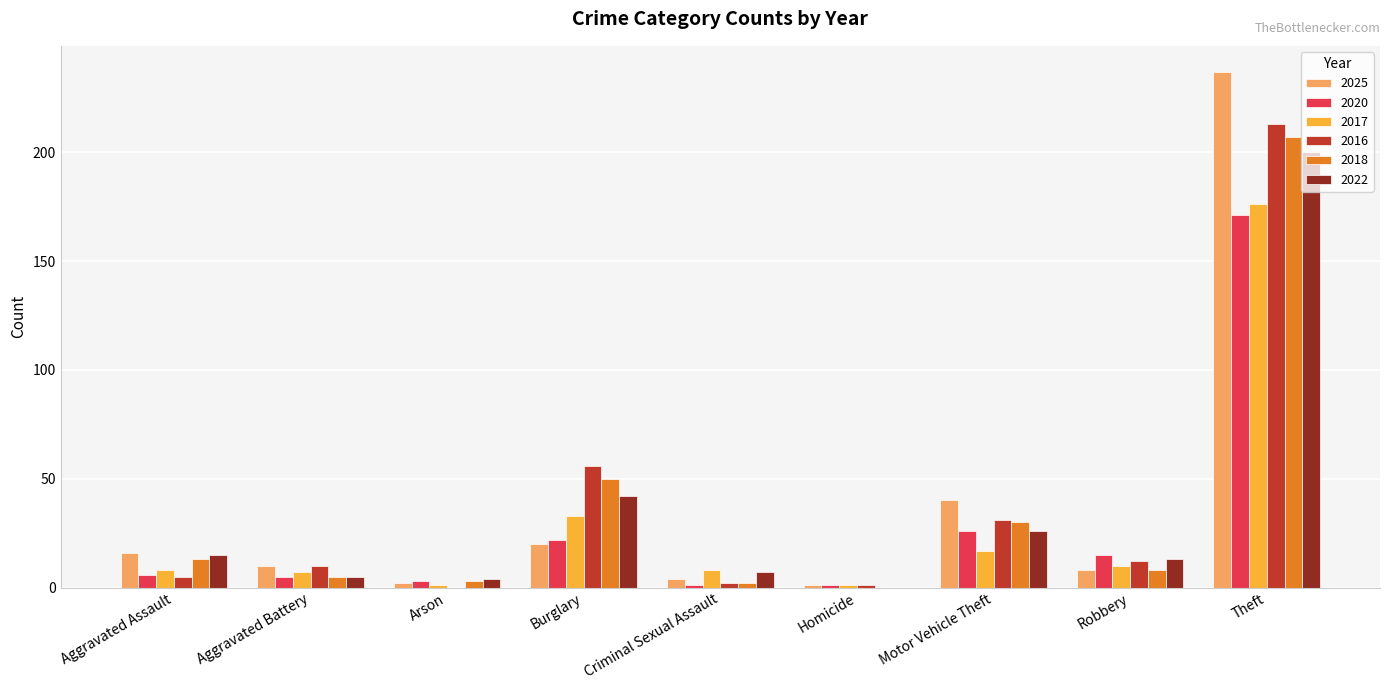

What is the sum of all 2020 values?

250